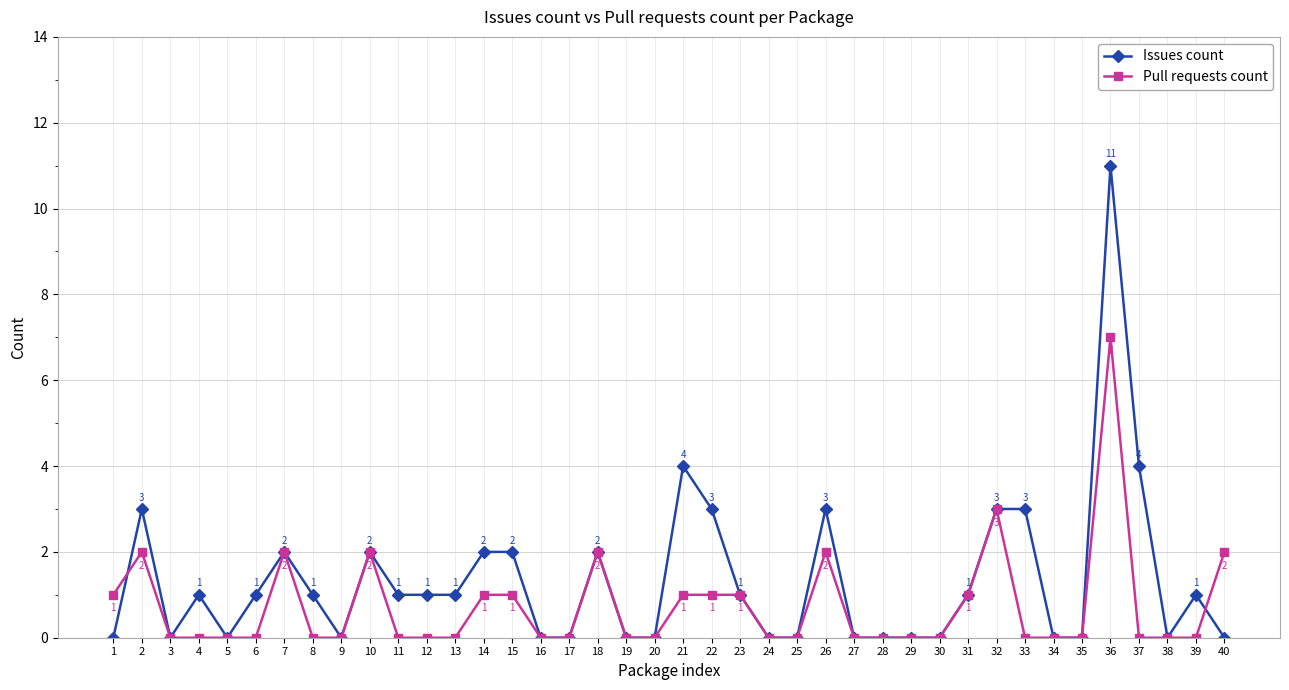

Count the number of categories in the chart.

40